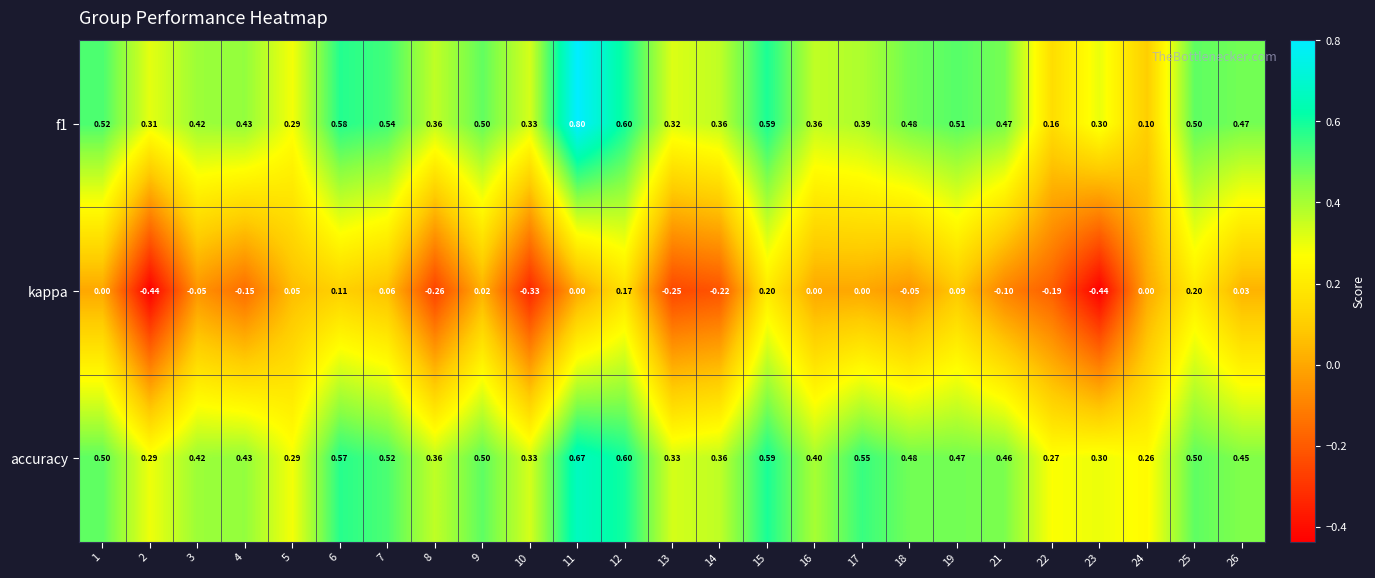

Which series changed the most between 6 and 11?

f1